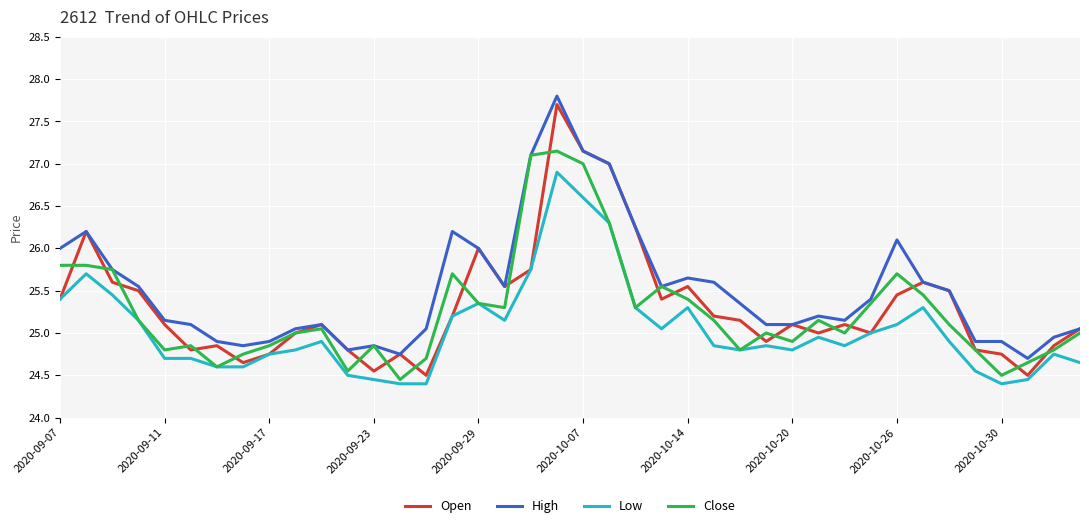

Which series has the largest total across all categories?

High